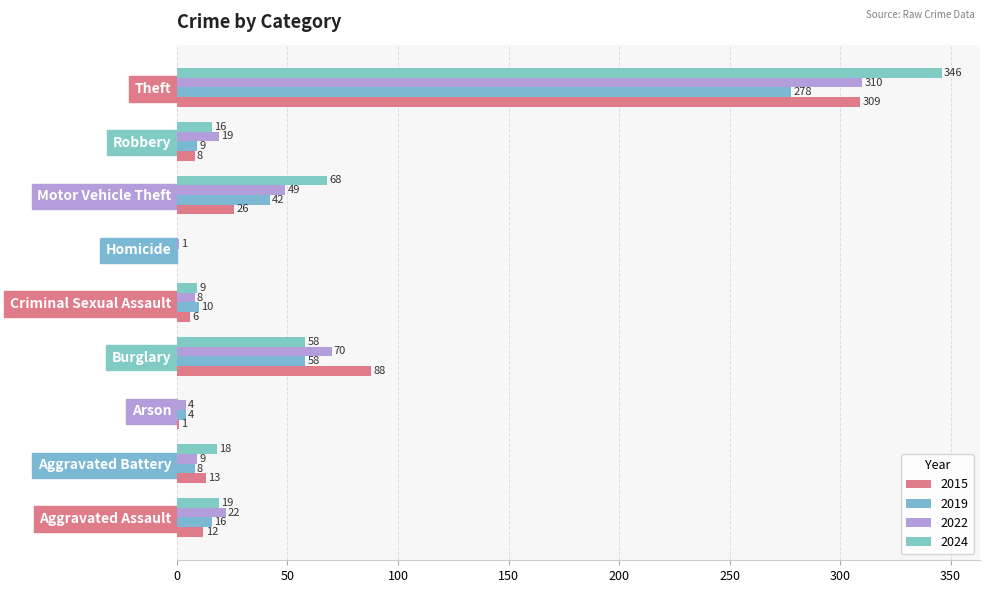

What position from the right is Aggravated Assault?

9